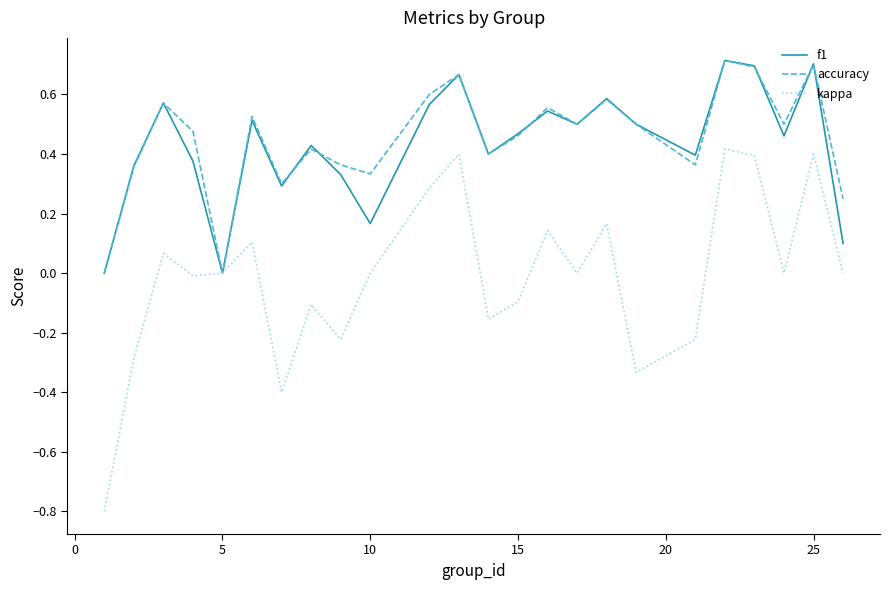

Which series has the largest range (max minus min)?

kappa